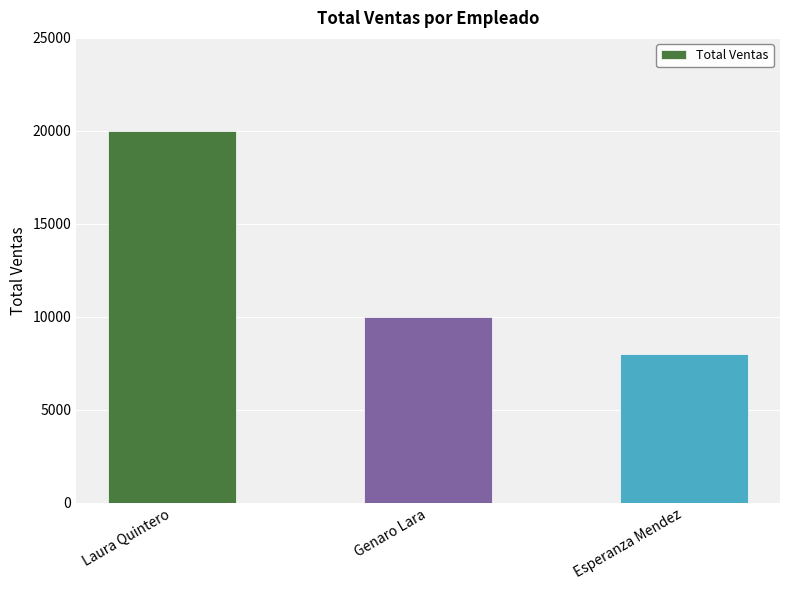

What position from the right is Genaro Lara?

2